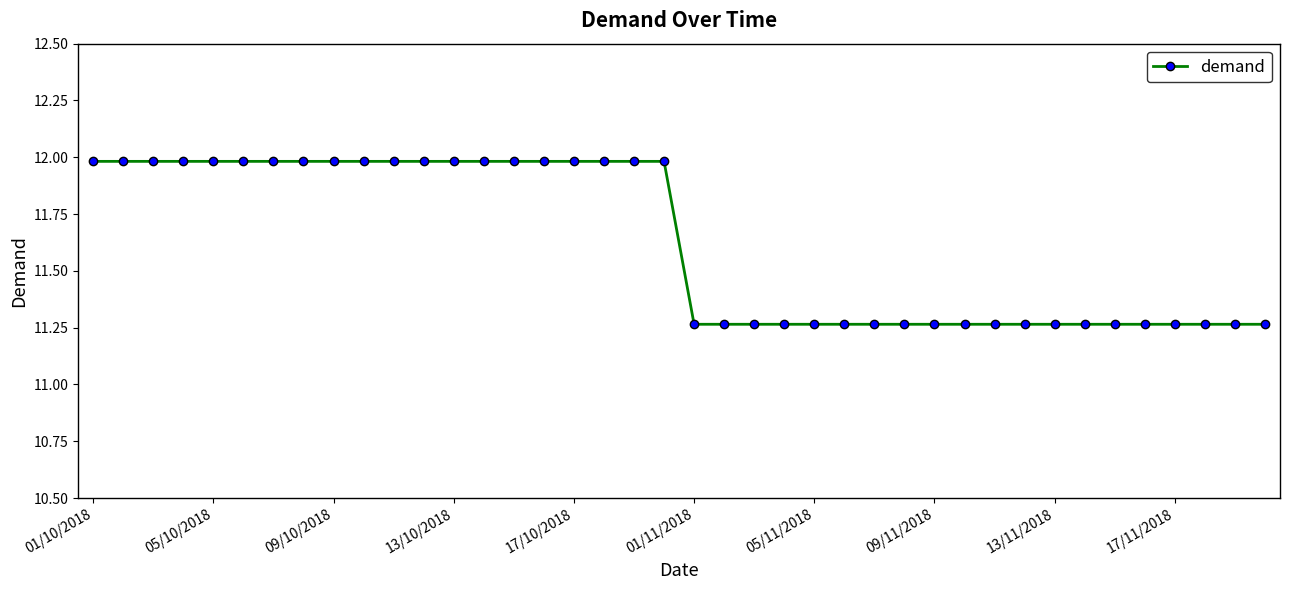

Does the chart have visible grid lines?

No